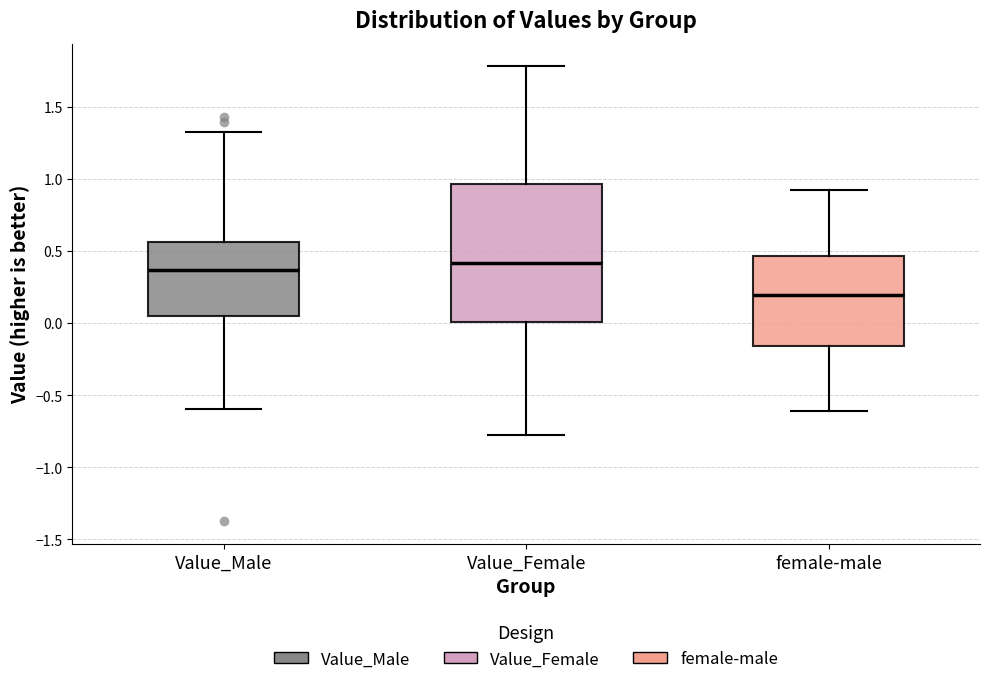

Which box has the highest median line?

Value_Female